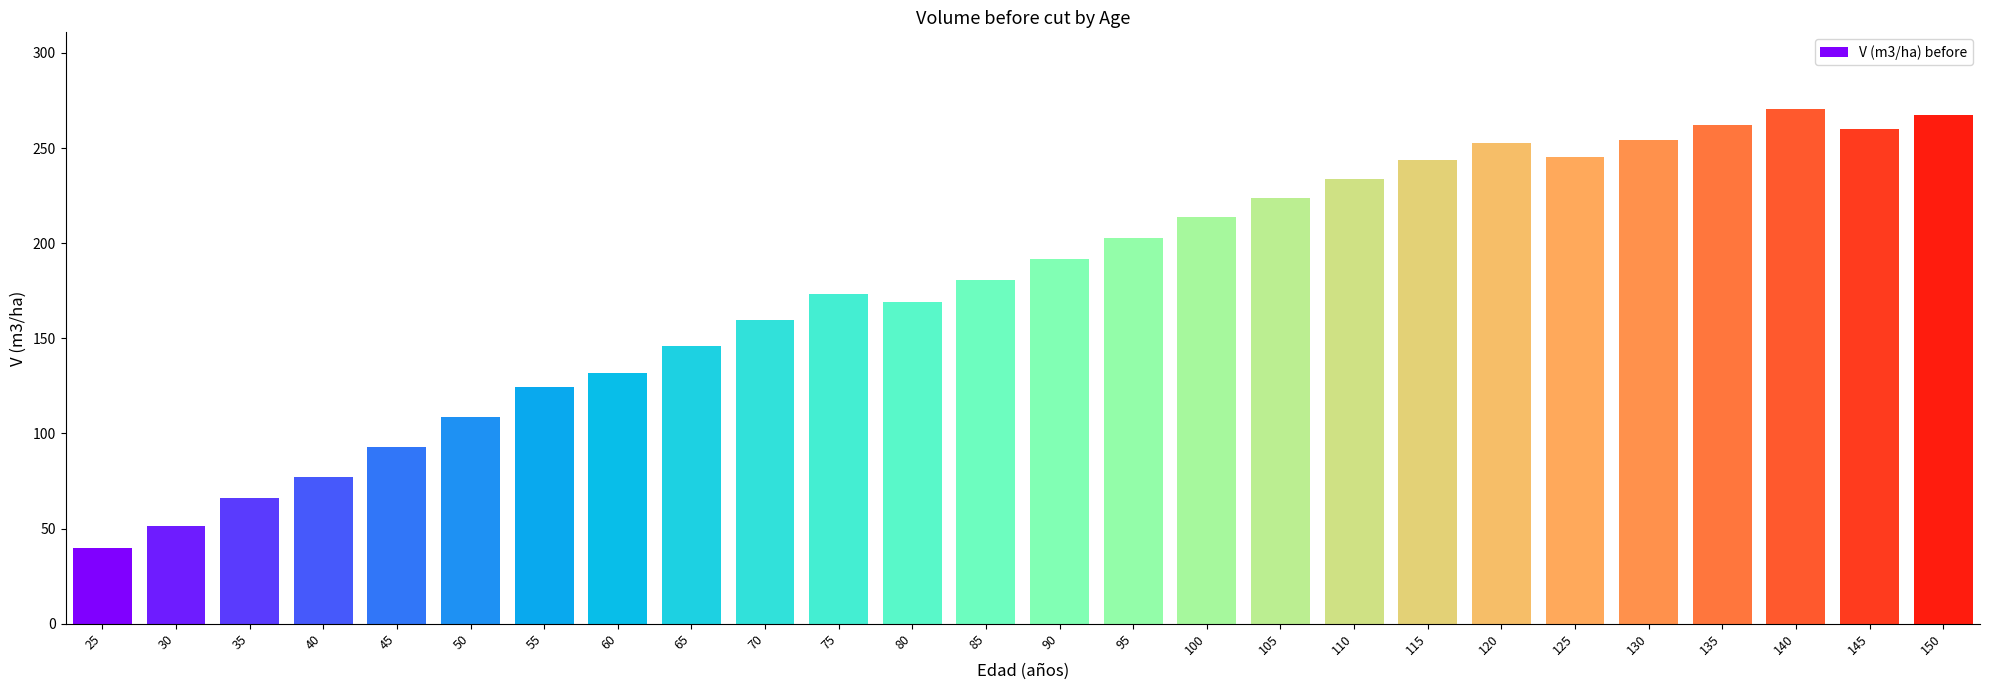

The value at 35 is 96.1. True or false?

False